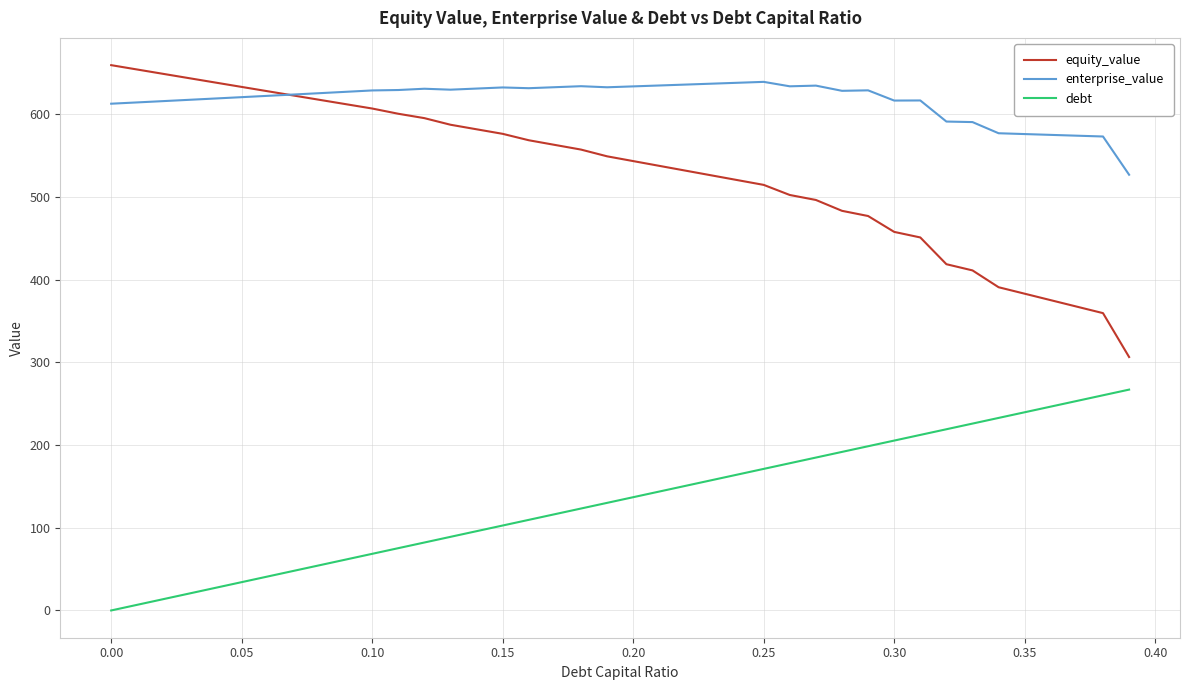

At how many categories does at least one series exceed 65?

40